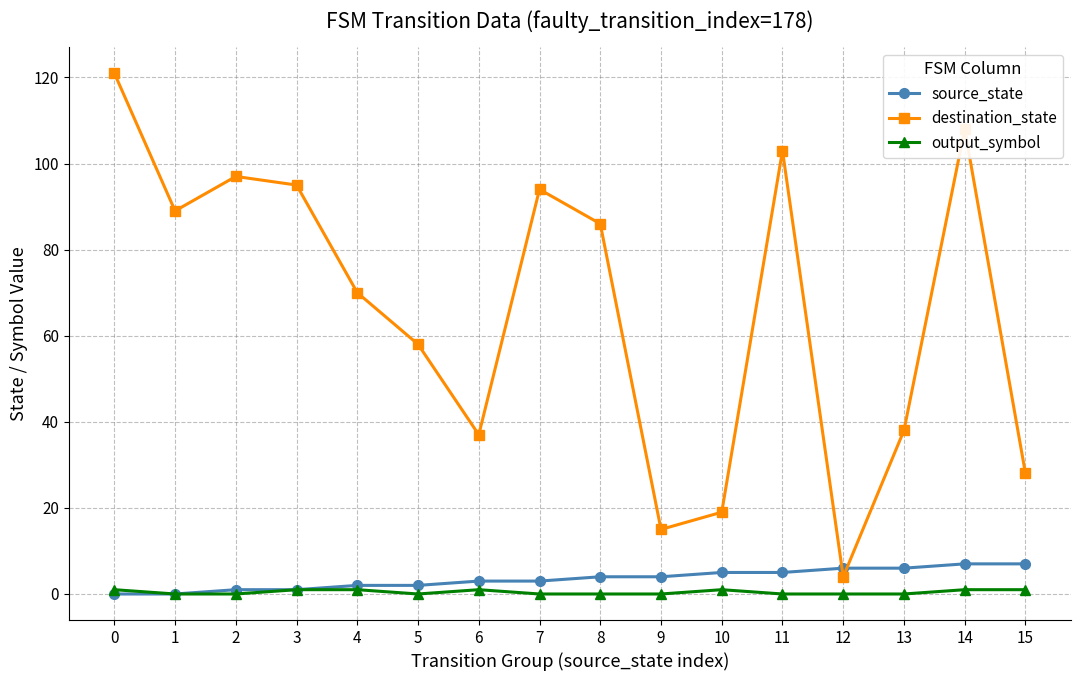

Rank the series by their maximum value, from lowest to highest.

output_symbol, source_state, destination_state